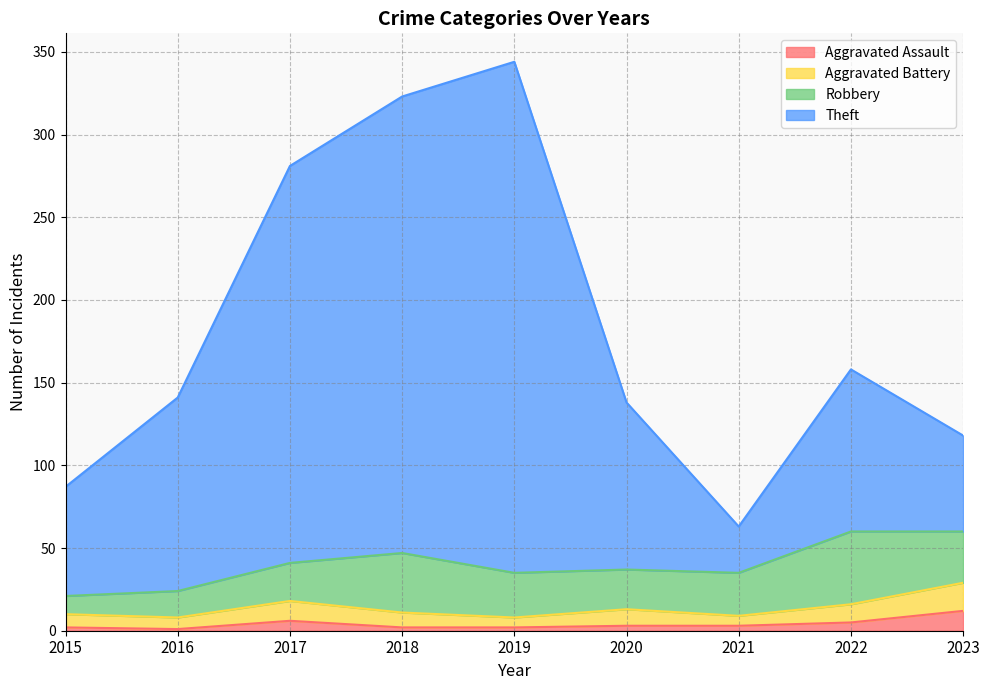

What is the total value across all series at 2022?

158